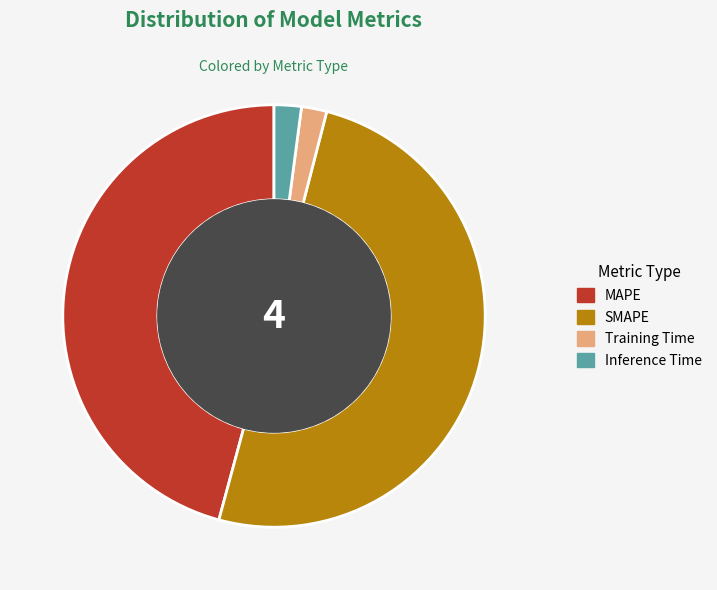

Which category has the biggest portion of the pie?

SMAPE